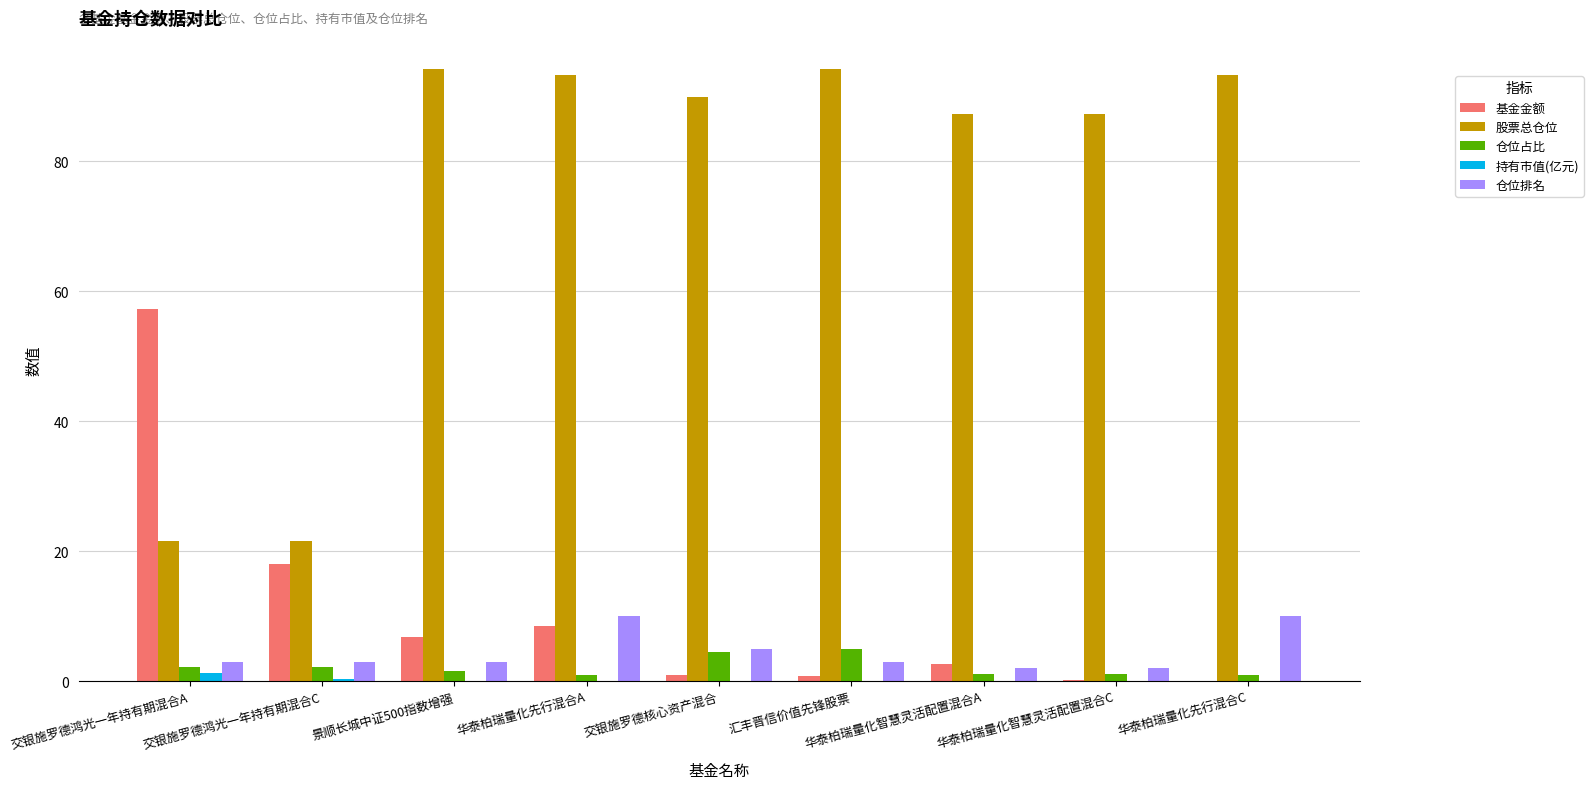

The 基金金额 series shows 29.7 at 交银施罗德鸿光一年持有期混合C. True or false?

False